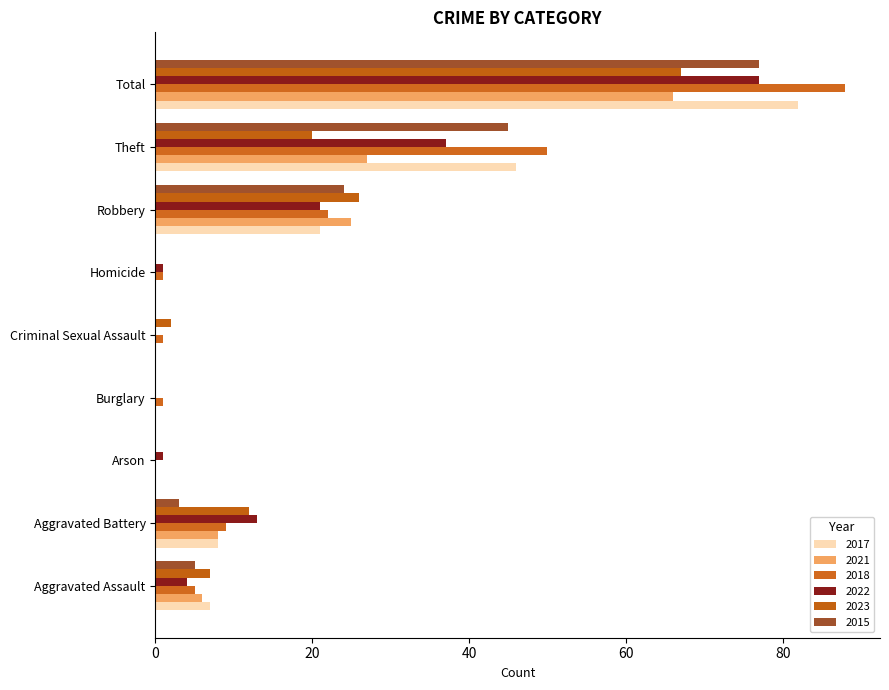

What is the label of the 4th bar from the left?

Burglary